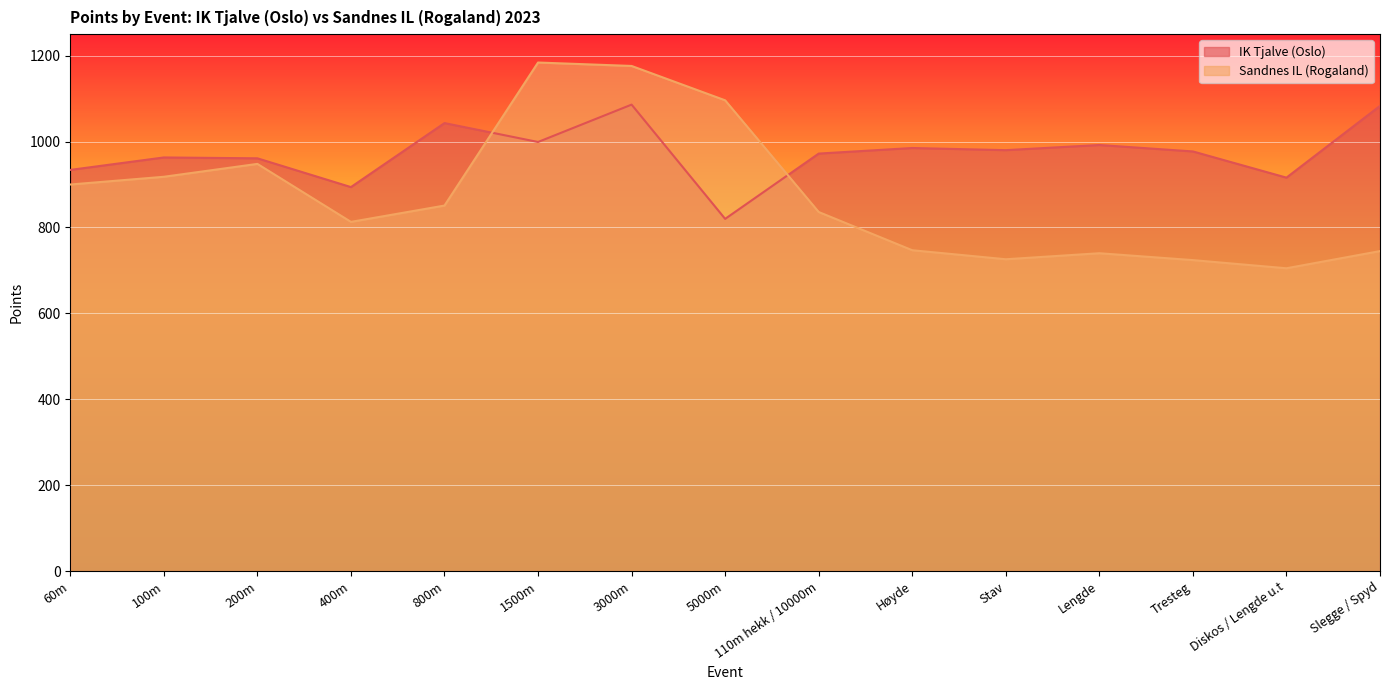

True or false: IK Tjalve (Oslo) and Sandnes IL (Rogaland) cross at least once.

True